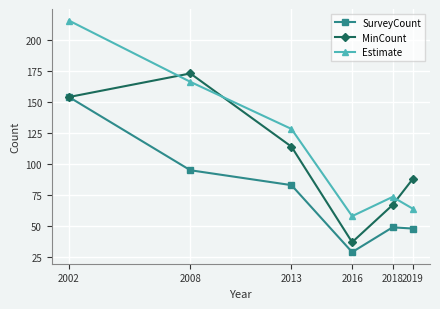

How many interior local peaks does the MinCount series have?

1